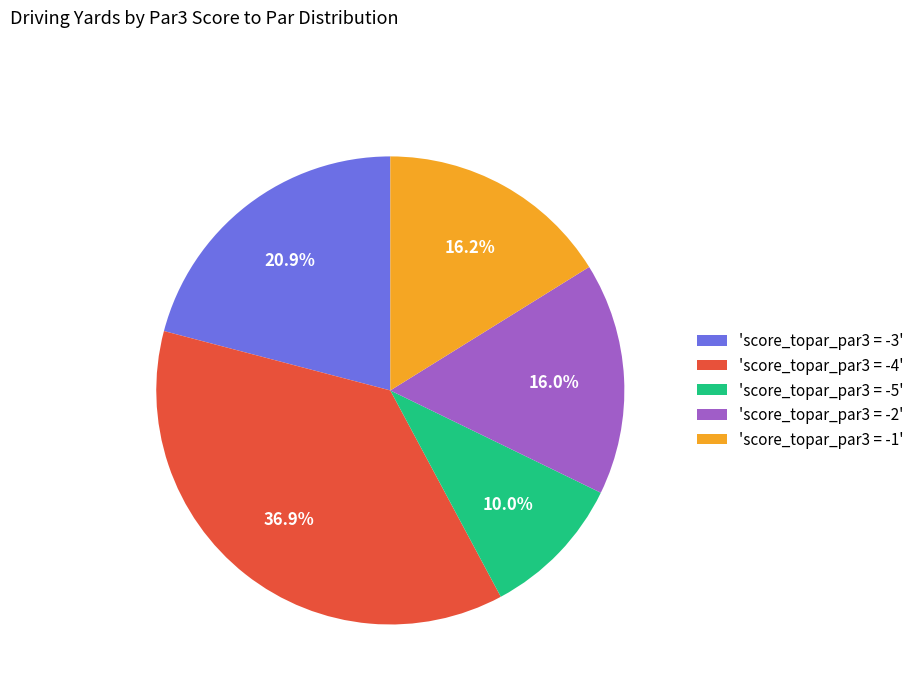

Approximately how many times larger is the value at 'score_topar_par3 = -4' compared to 'score_topar_par3 = -5'?

3.7